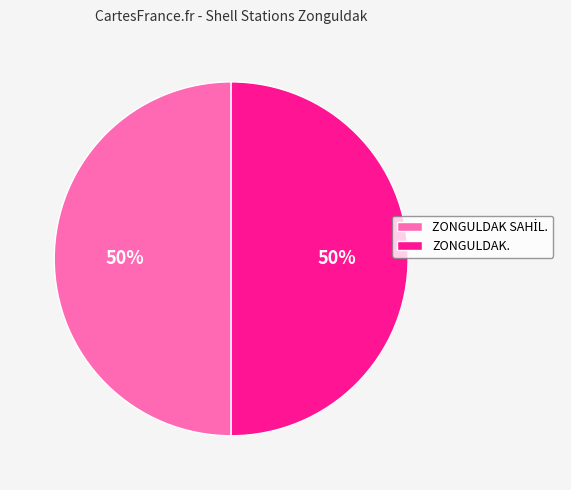

To the nearest percent, what is the average slice percentage?

50%